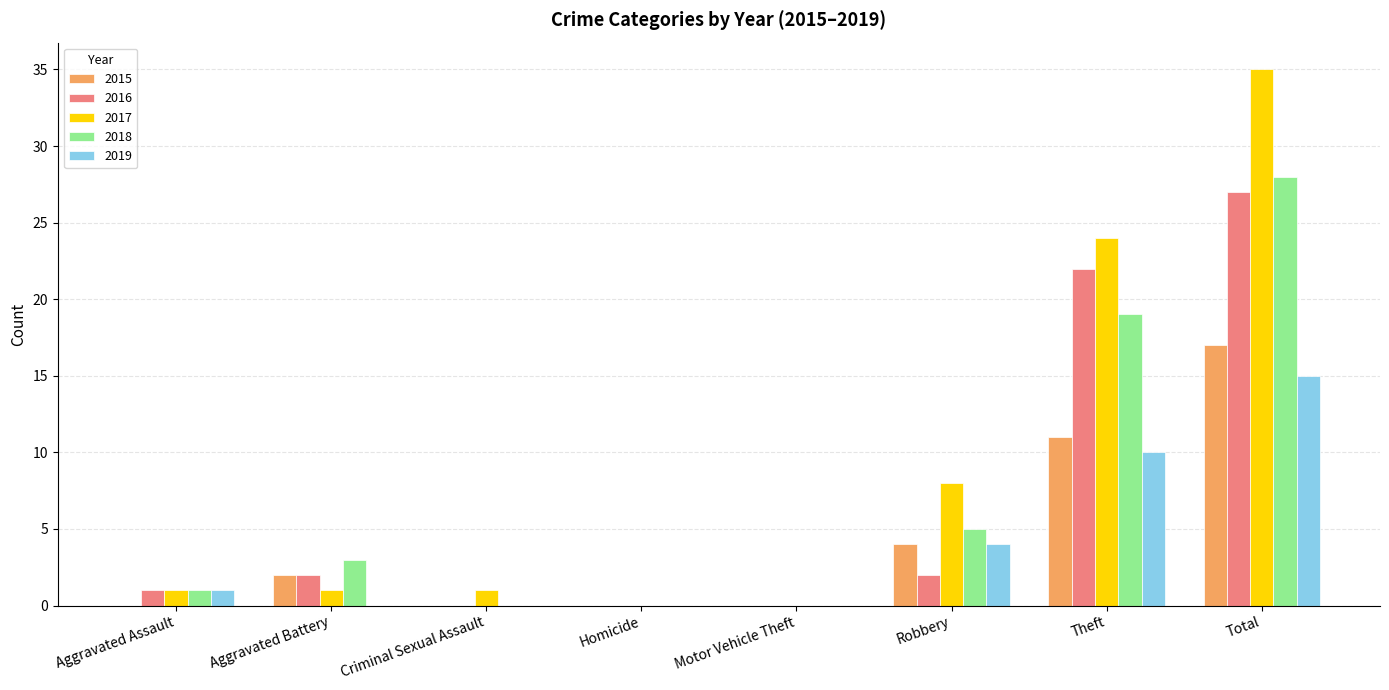

What is the sum of all 2018 values?

56